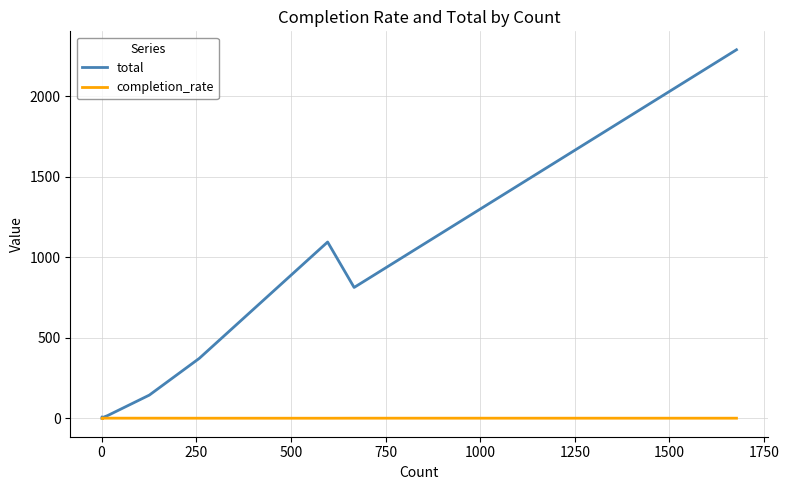

What is the average value of the total series?

365.5